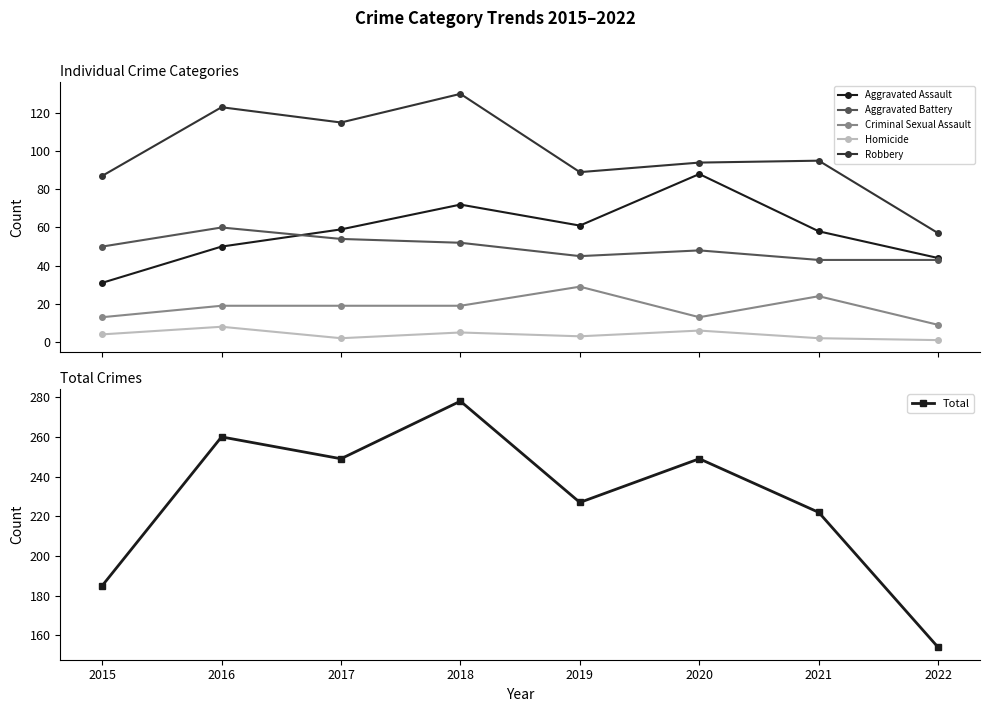

List the series in order of their peak value, highest first.

Total, Robbery, Aggravated Assault, Aggravated Battery, Criminal Sexual Assault, Homicide